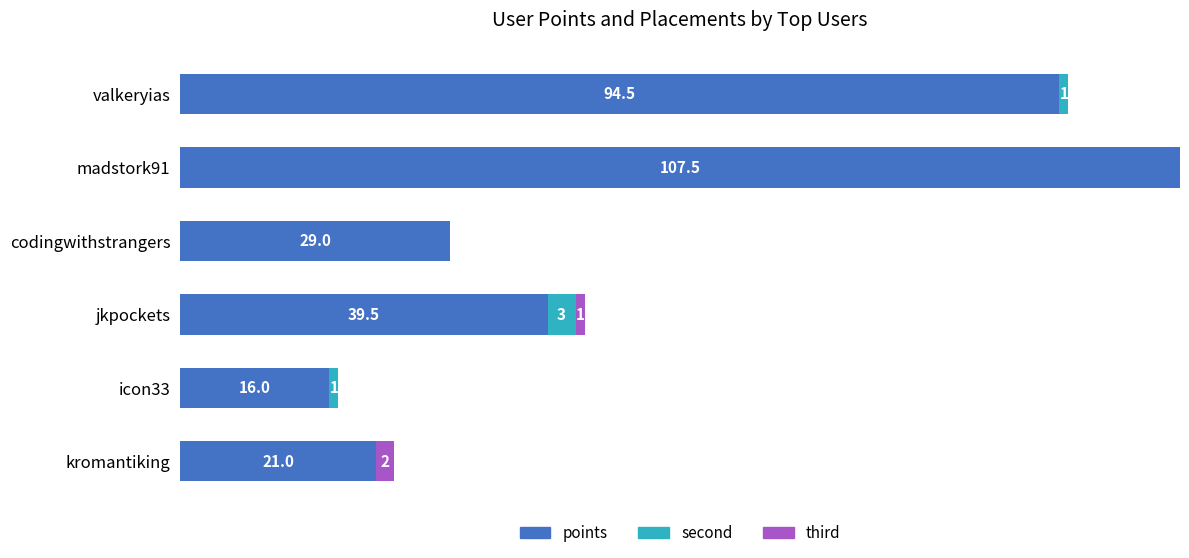

What are all the series names shown in the legend?

points, second, third